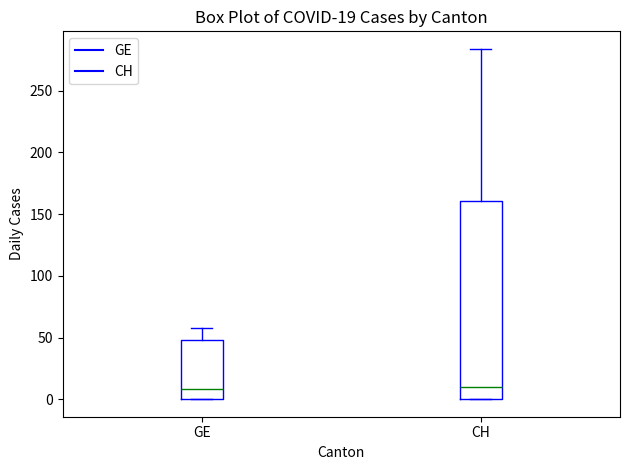

Comparing the boxes themselves (not the whiskers), which one is the tallest?

CH